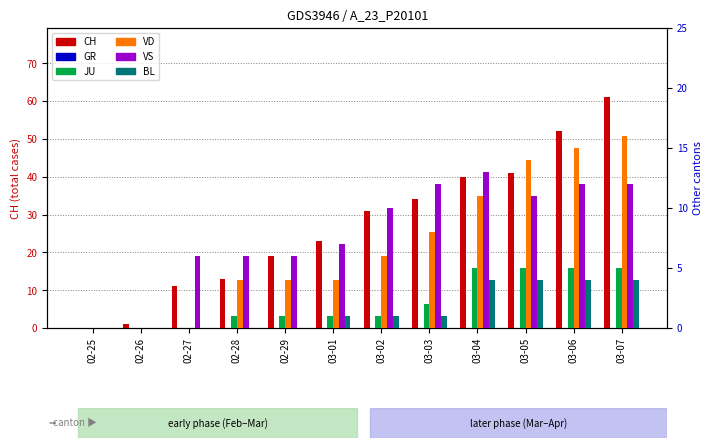

What is the label of the 4th bar from the right?

03-04